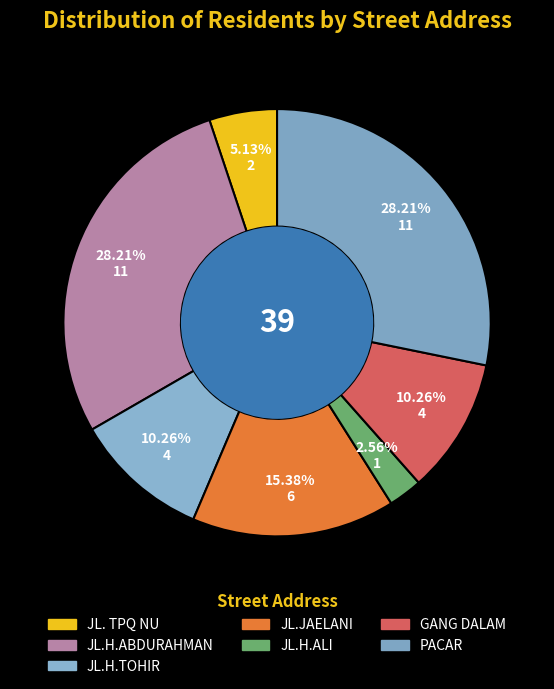

How many slices are in this pie chart?

7